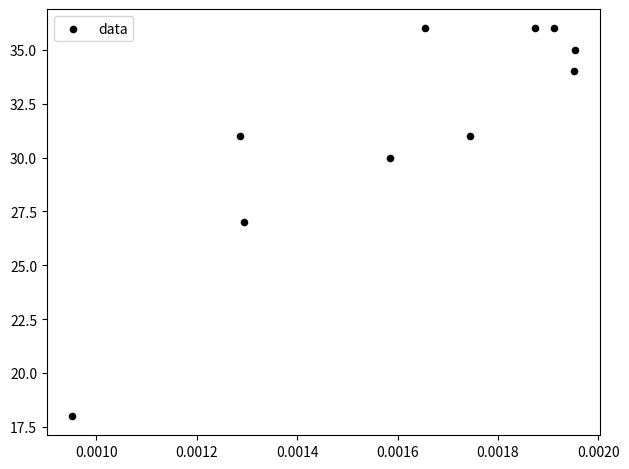

What is the average Y value?

31